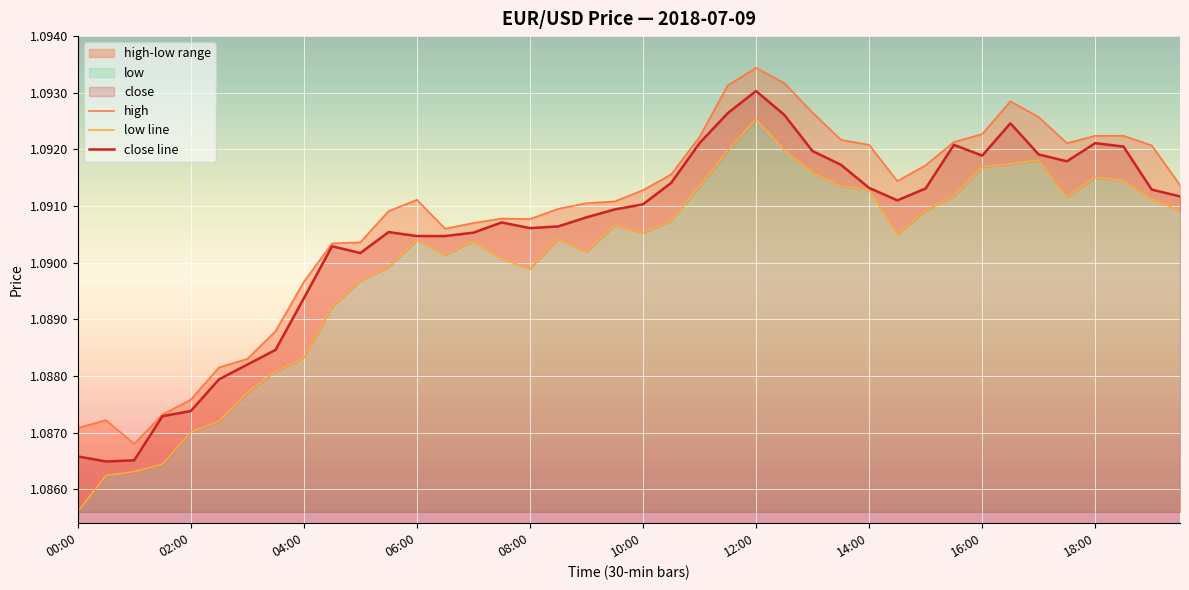

Which category has the highest value in the close line series?

12:00